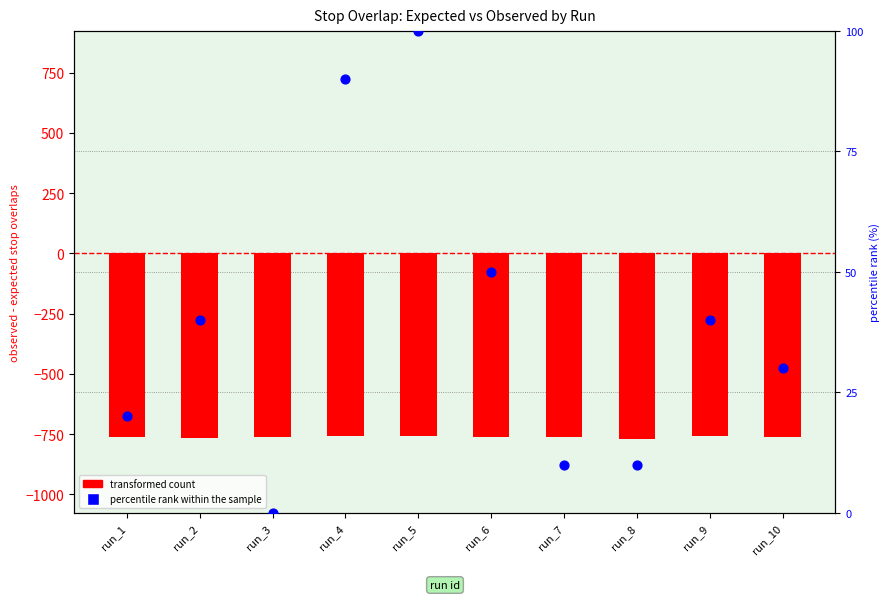

At which category is the sum across all series the highest?

run_5